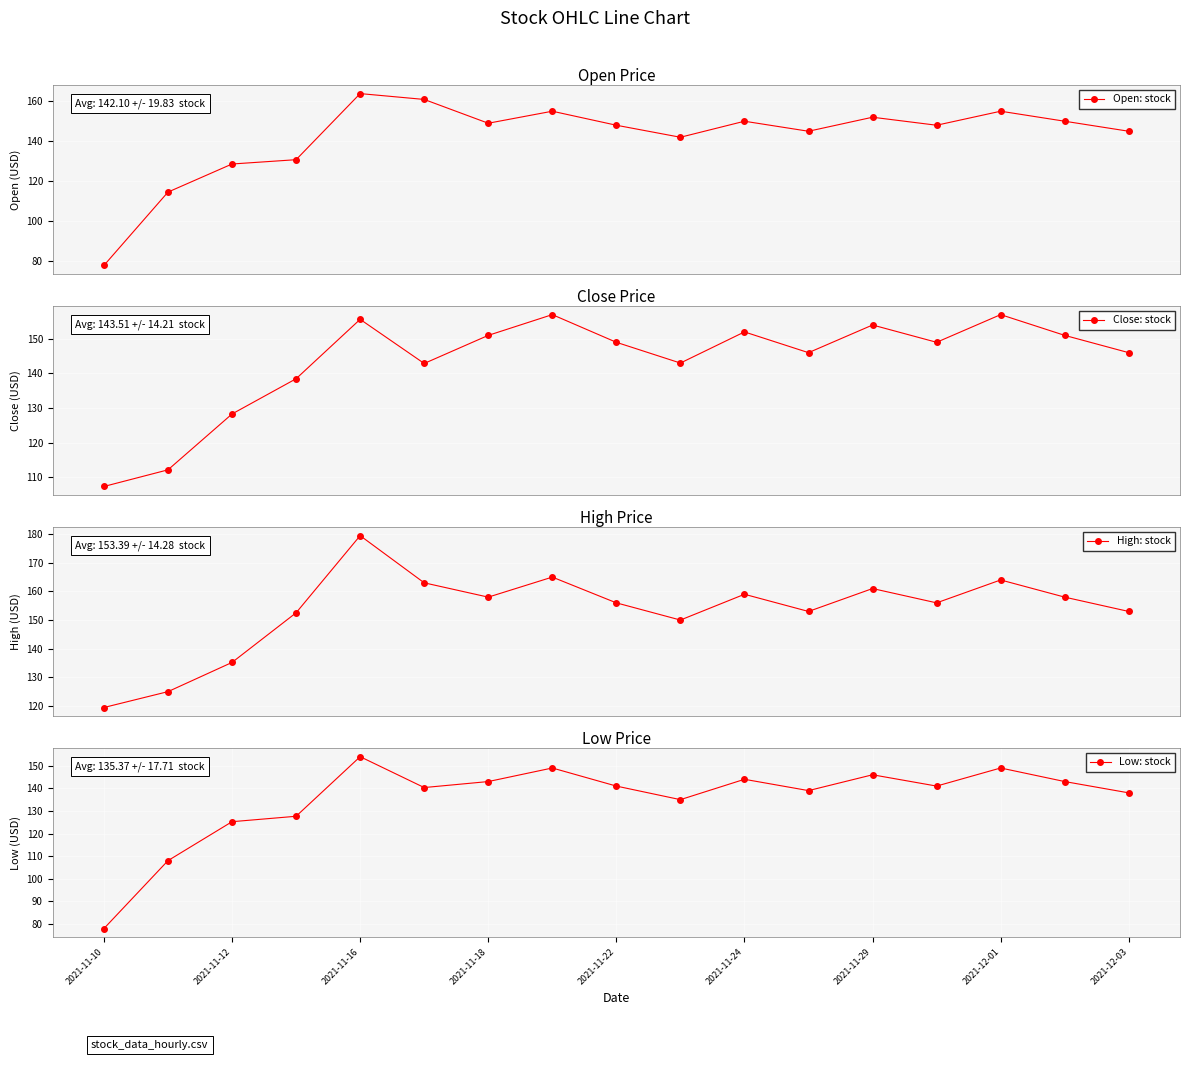

What is the maximum value for Close: stock?

157.0